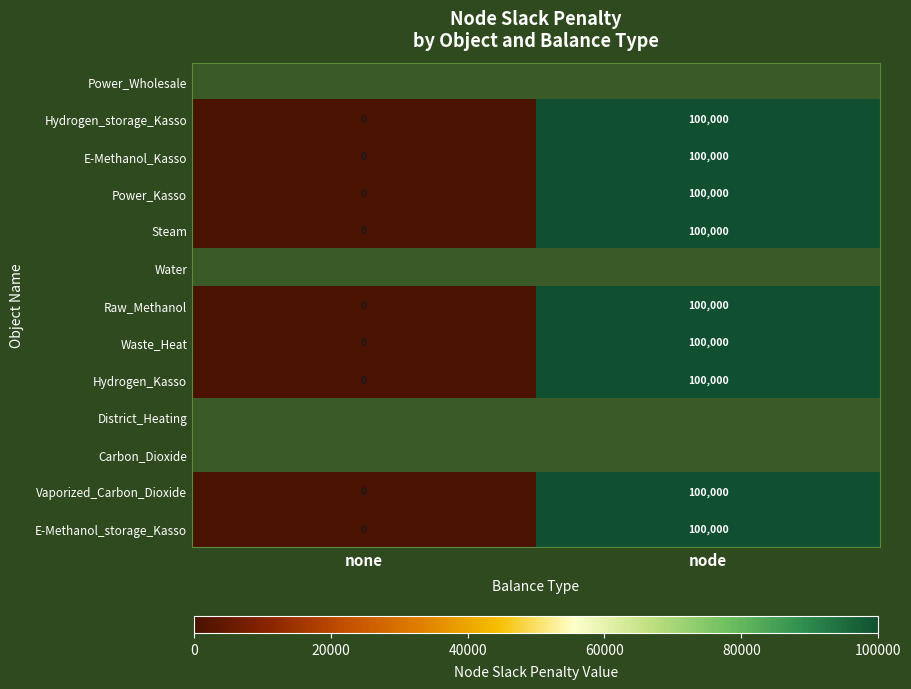

What is the sum of all Waste_Heat values?

100000